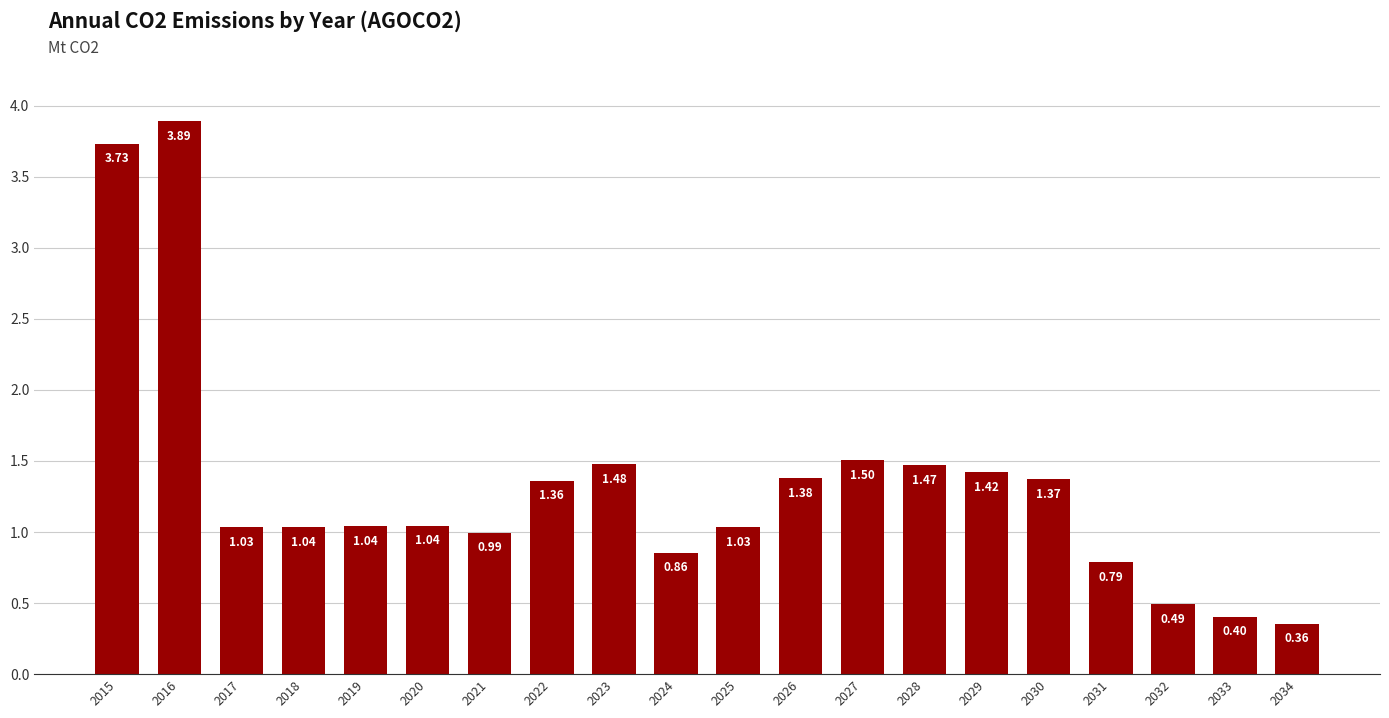

What is the sum of all values?

26.7